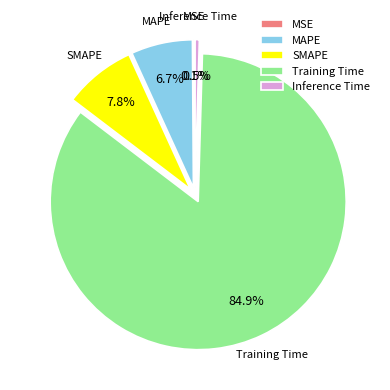

To the nearest percent, what is the difference between the Training Time and Inference Time slice percentages?

84%